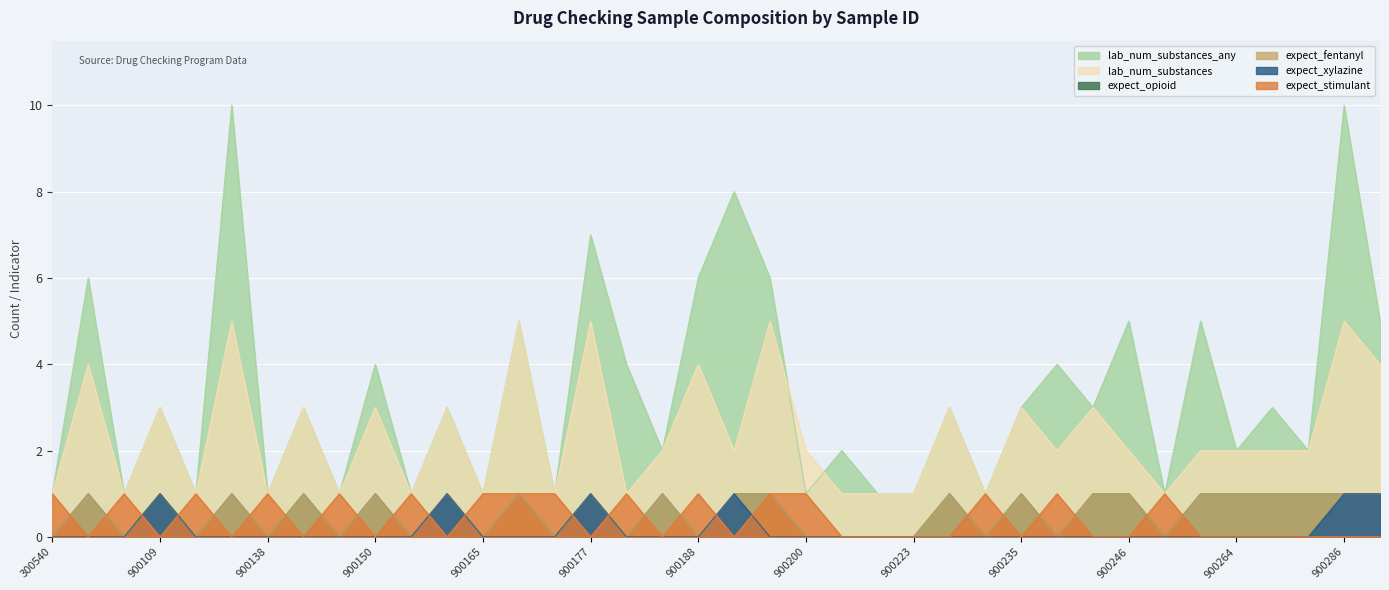

What are all the series names shown in the legend?

lab_num_substances_any, lab_num_substances, expect_opioid, expect_fentanyl, expect_xylazine, expect_stimulant